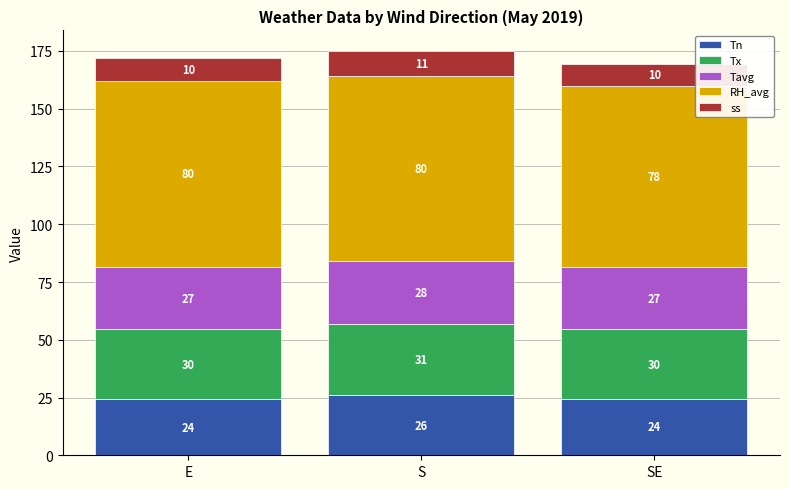

How many distinct data groups are displayed?

5